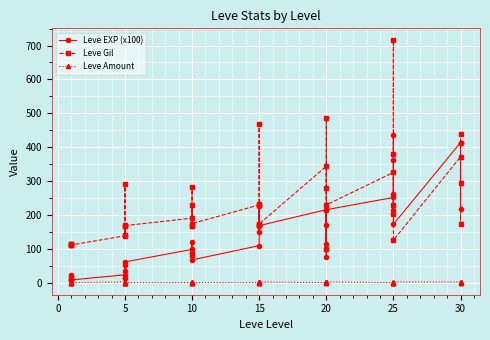

Which series has the largest total across all categories?

Leve Gil